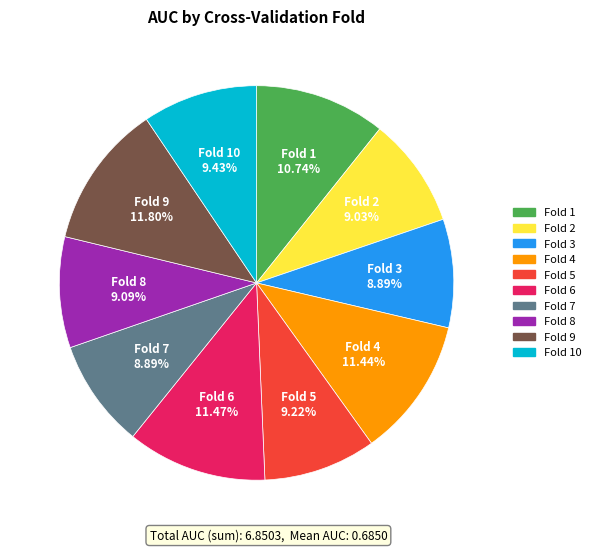

Is there a majority slice in this chart?

No